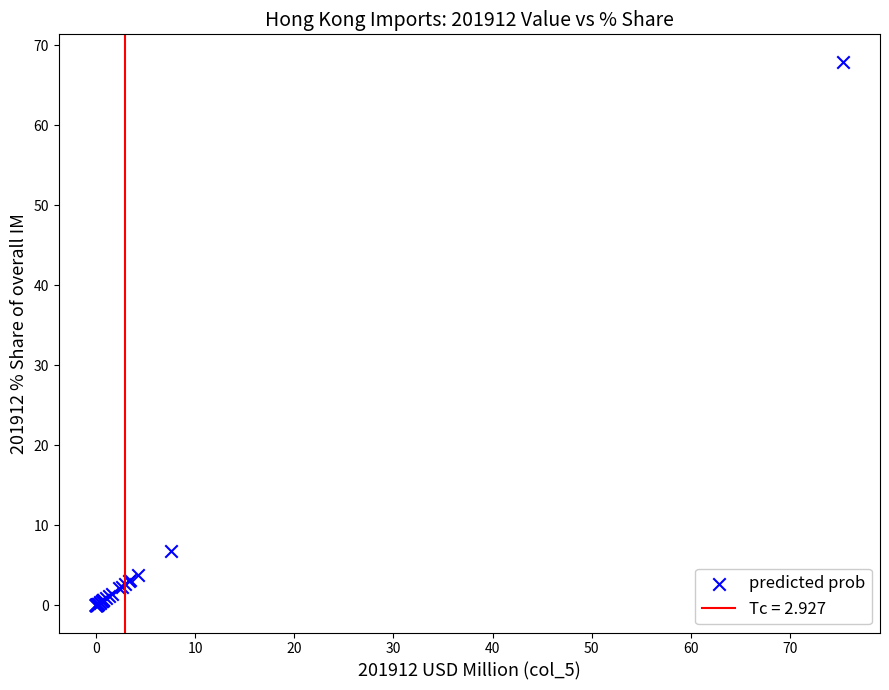

What Y value in the scatter plot is closest to 33?

6.8